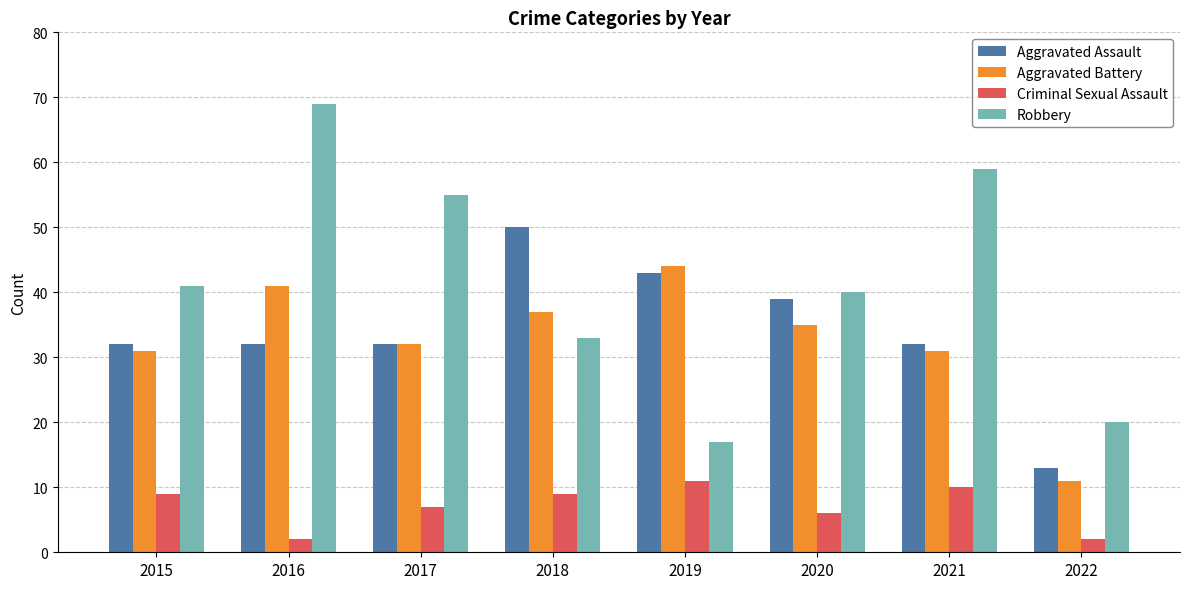

What is the sum of the Robbery values at 2015 and 2018?

74